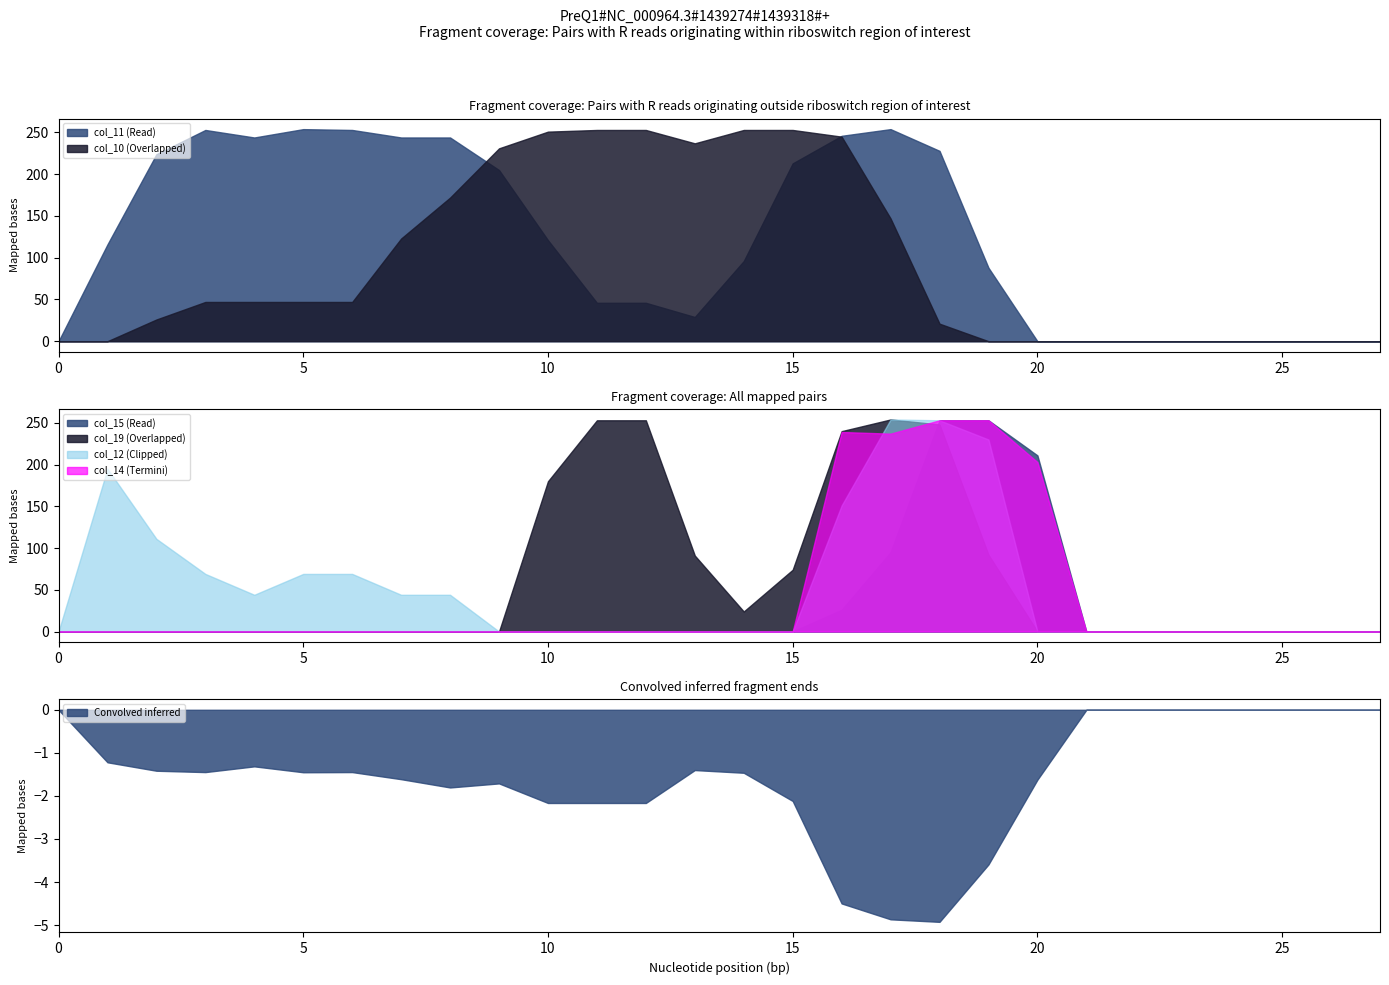

True or false: col_15 has more than 2 points higher than both neighbors.

False